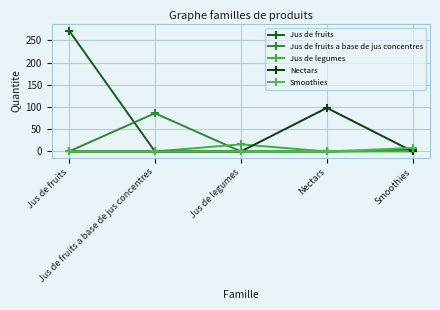

Is the value of Jus de fruits a base de jus concentres at Jus de fruits a base de jus concentres greater than the value of Jus de fruits at Jus de fruits?

No